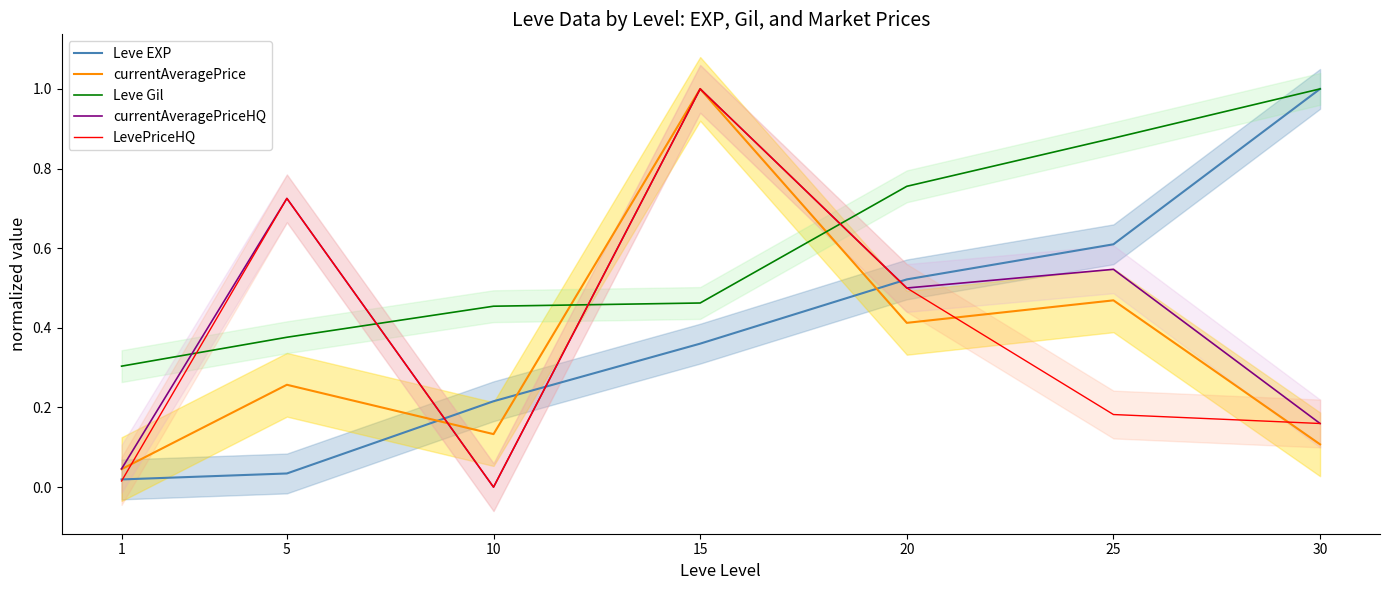

True or false: currentAveragePriceHQ has a value of 0.1 at 1.

False